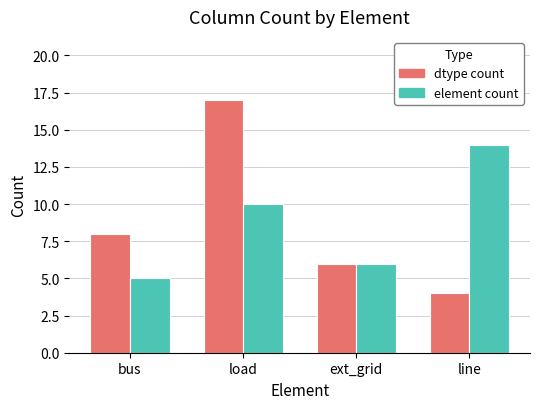

At which category is the sum across all series the highest?

load